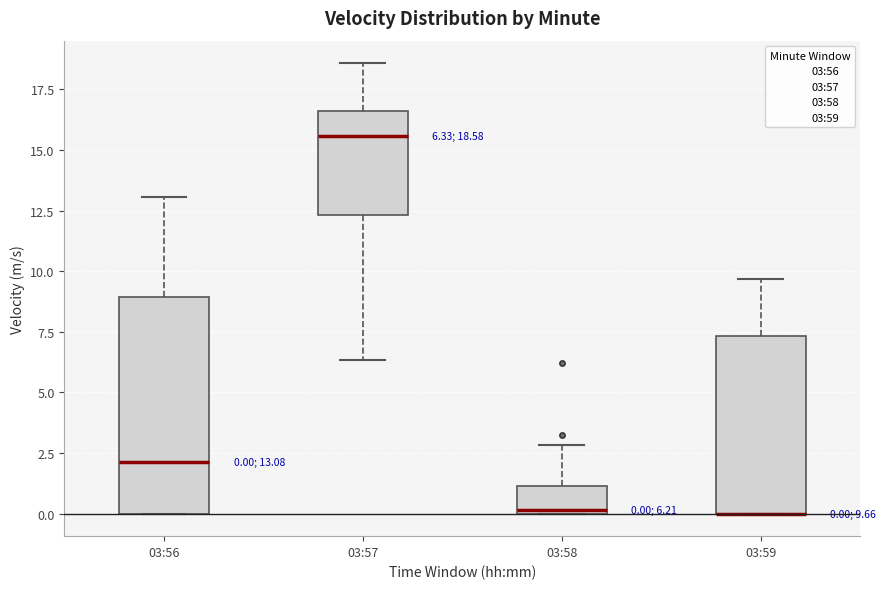

Comparing the boxes themselves (not the whiskers), which one is the tallest?

03:56